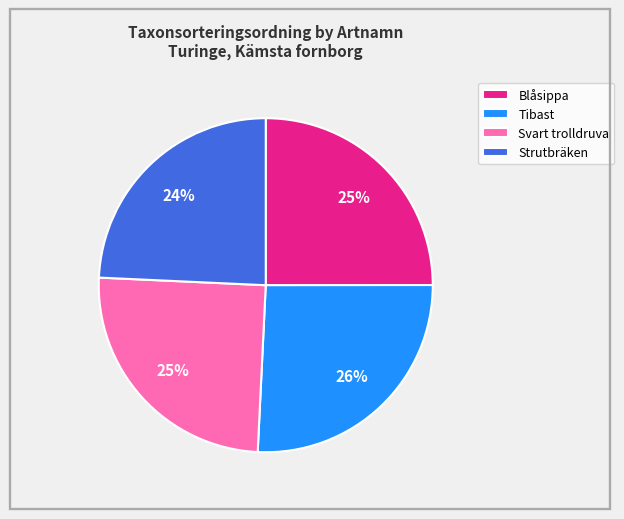

What is the ratio of the value at Blåsippa to the value at Strutbräken?

1.0